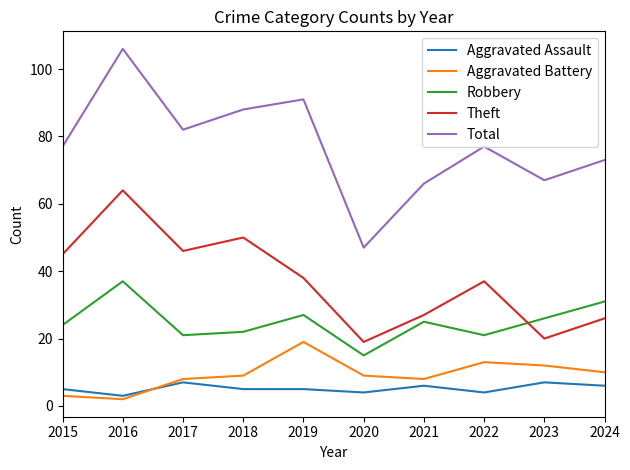

True or false: Aggravated Assault has more than 0 interior local peaks.

True